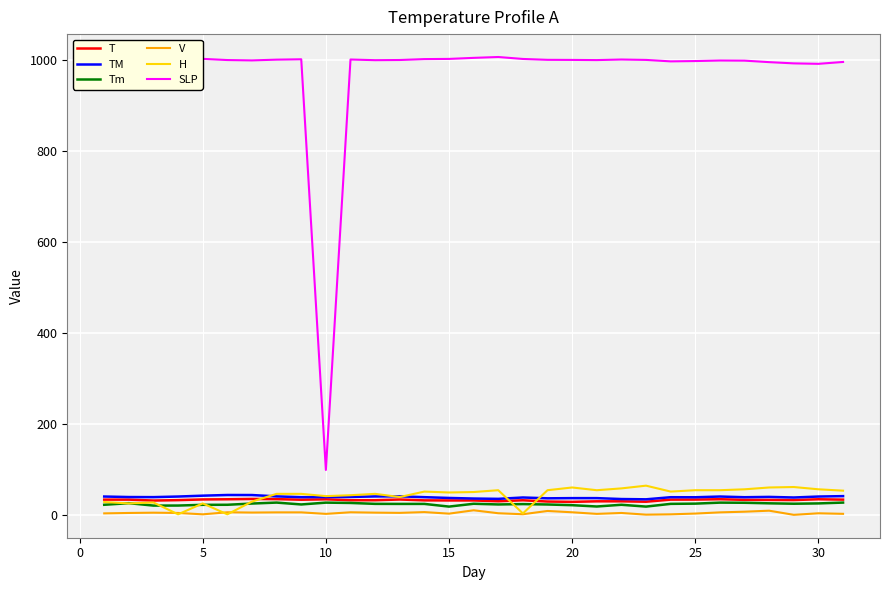

True or false: Tm and SLP cross at least once.

False